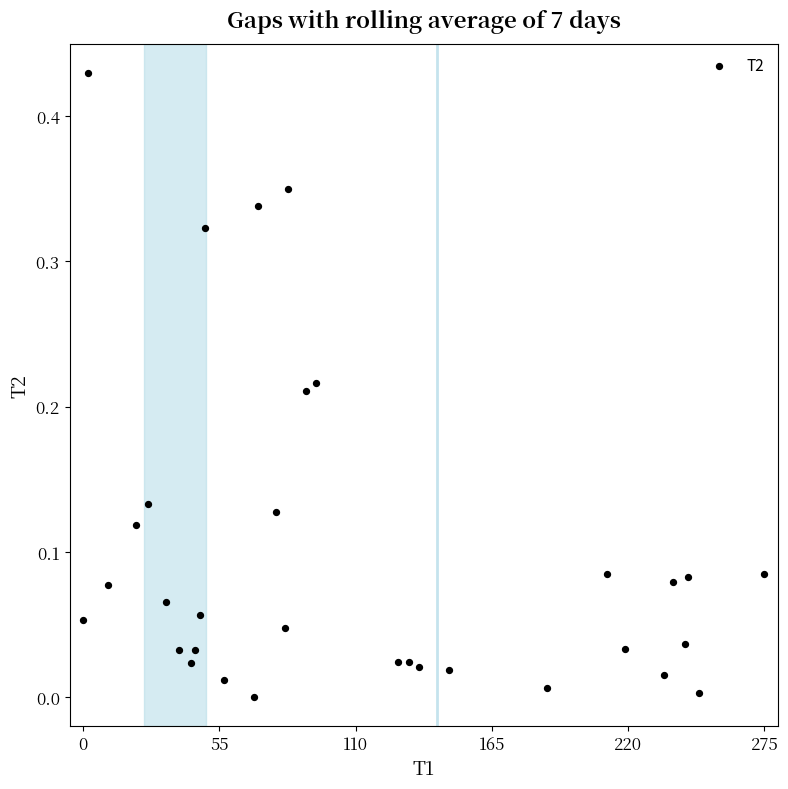

What is the range of X values (max minus min)?

1.0